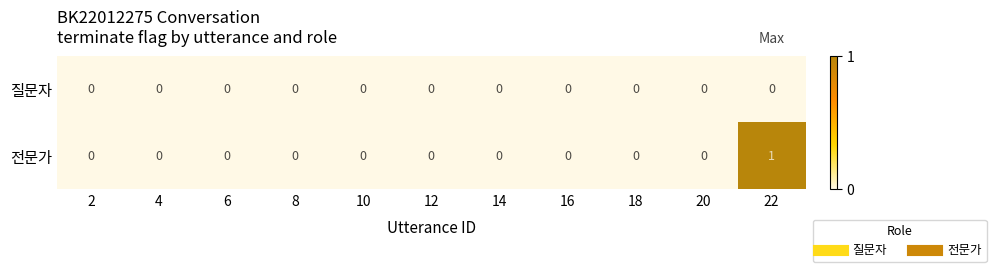

Rank the series by their maximum value, from lowest to highest.

질문자, 전문가